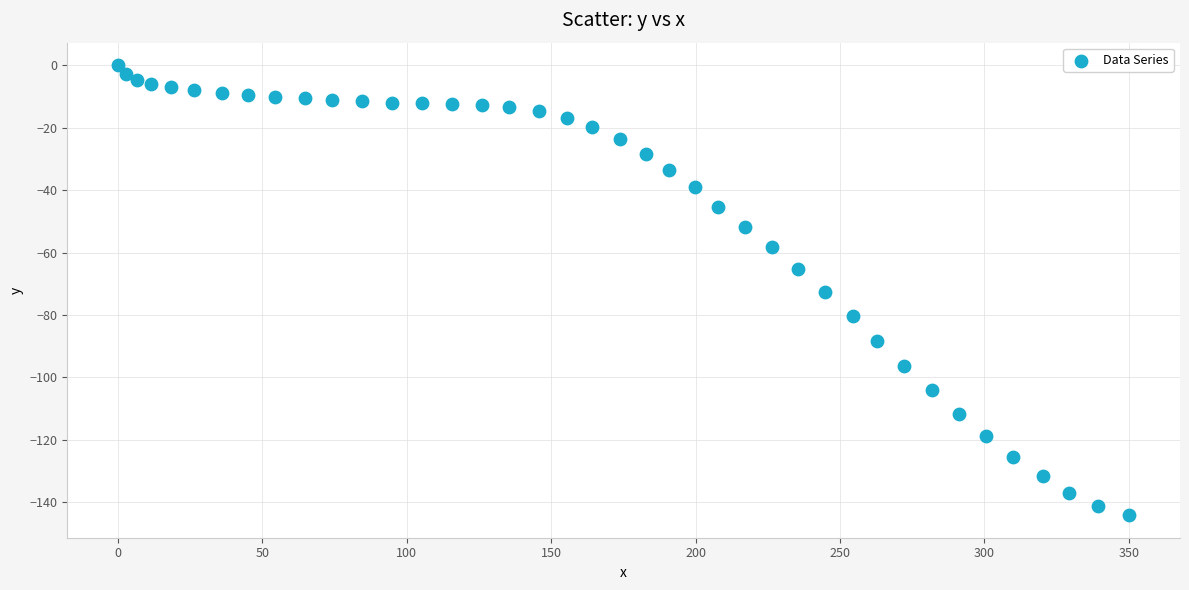

What is the range of X values (max minus min)?

350.2